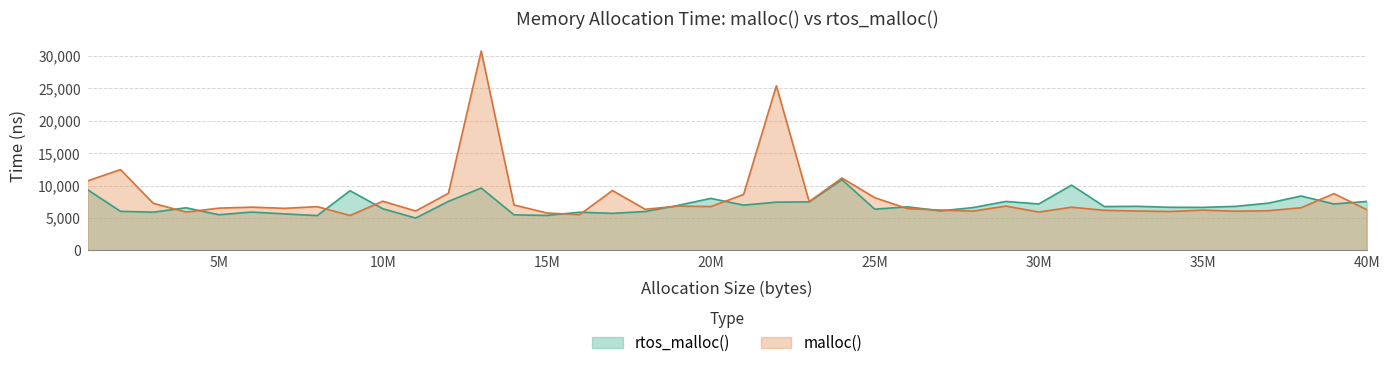

How many categories are shown in the chart?

40